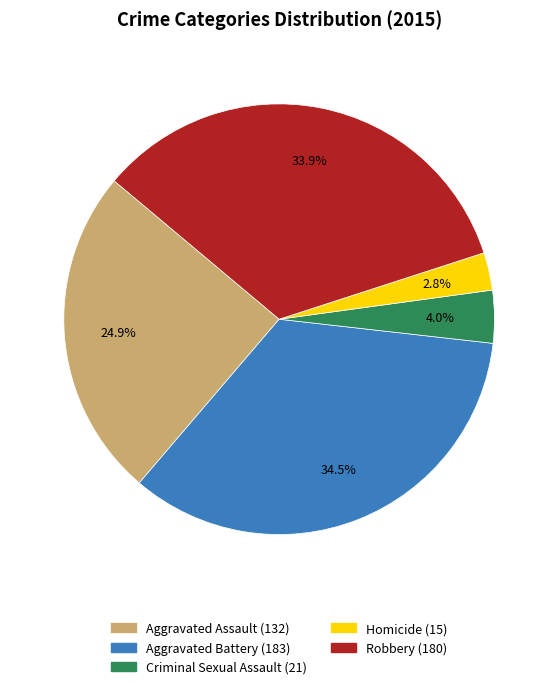

How many segments does this pie chart have?

5